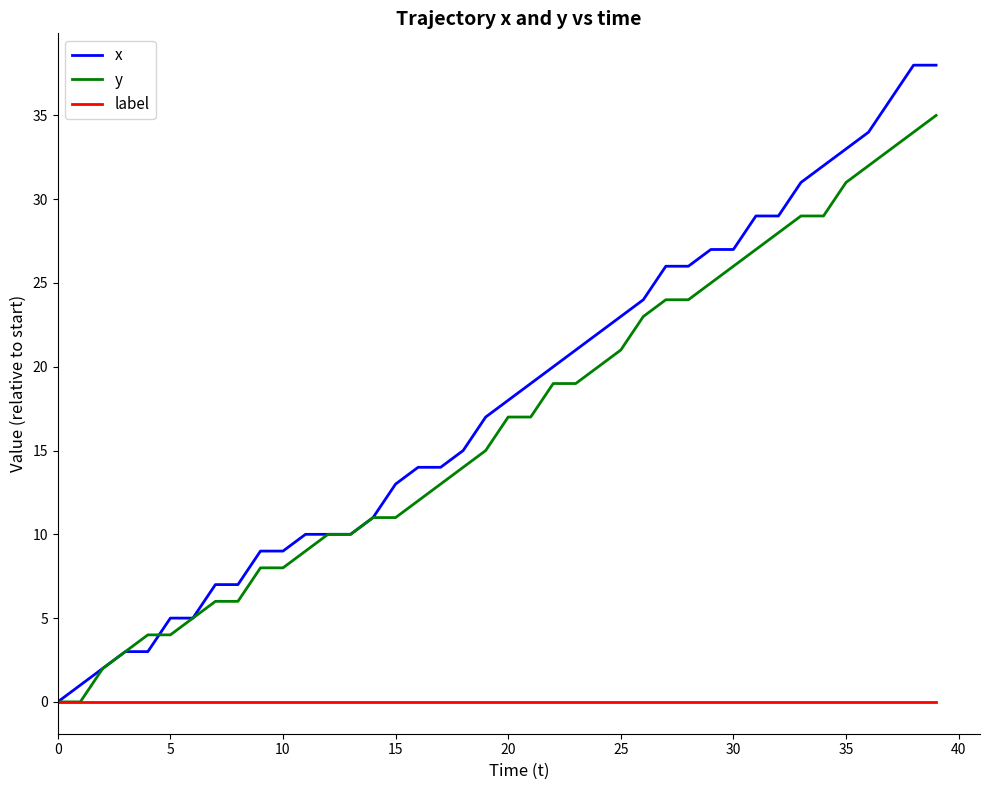

How many values in x are above zero?

39